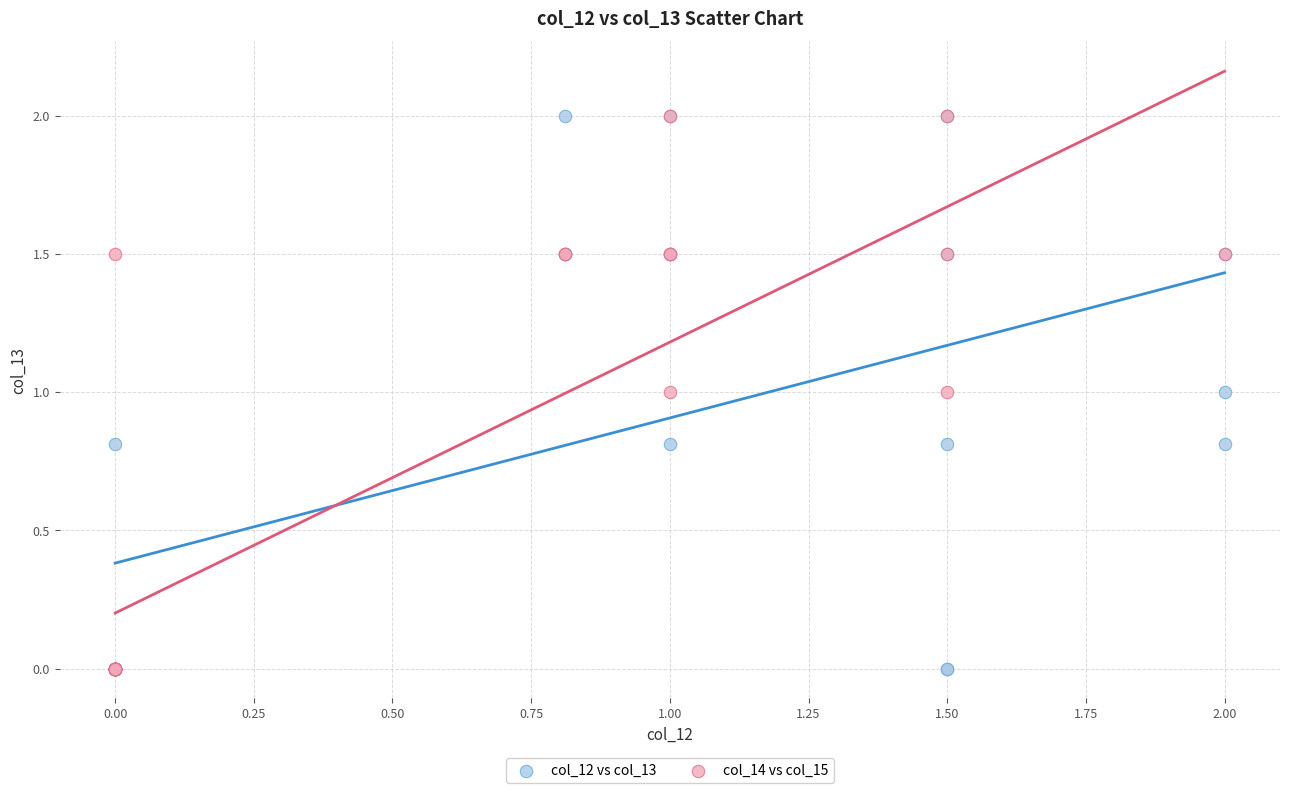

What are all the series names shown in the legend?

col_12 vs col_13, col_14 vs col_15